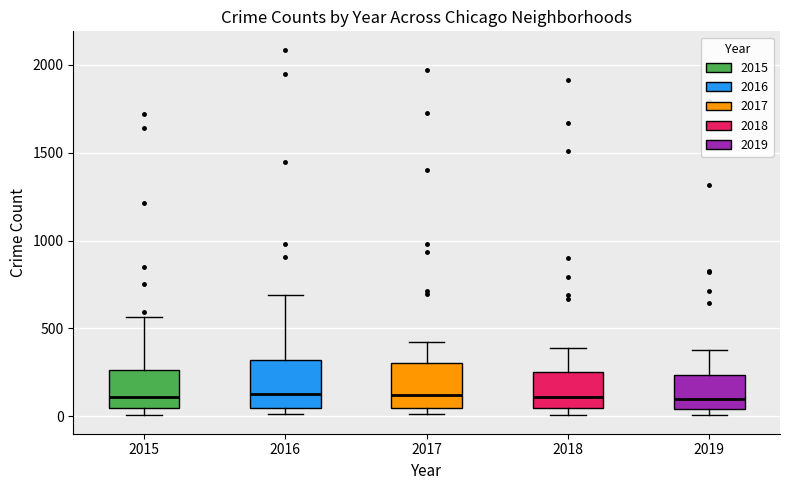

Reading left to right, transcribe this box plot: for each box, give where its median line is, the range the box spans, and where its two whiskers end, as read against the y-axis. The values are not printed on the chart, so give them approximately, as read against the axis.

2015: median 100, box 50 to 250, whiskers 0 to 550
2016: median 150, box 50 to 300, whiskers 0 to 700
2017: median 100, box 50 to 300, whiskers 0 to 400
2018: median 100, box 50 to 250, whiskers 0 to 400
2019: median 100, box 50 to 250, whiskers 0 to 400